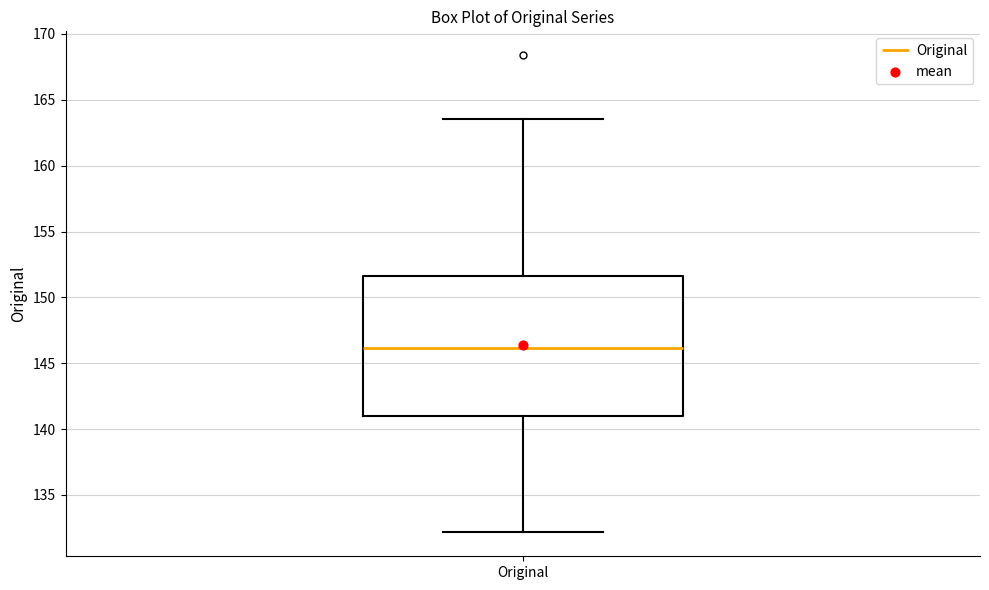

Read this box plot against the y-axis: the position of the median line, the range covered by the box, and the ends of both whiskers. The values are not printed on the chart, so give them approximately, as read against the axis.

median 146.0, box 141.0 to 151.5, whiskers 132.0 to 163.5